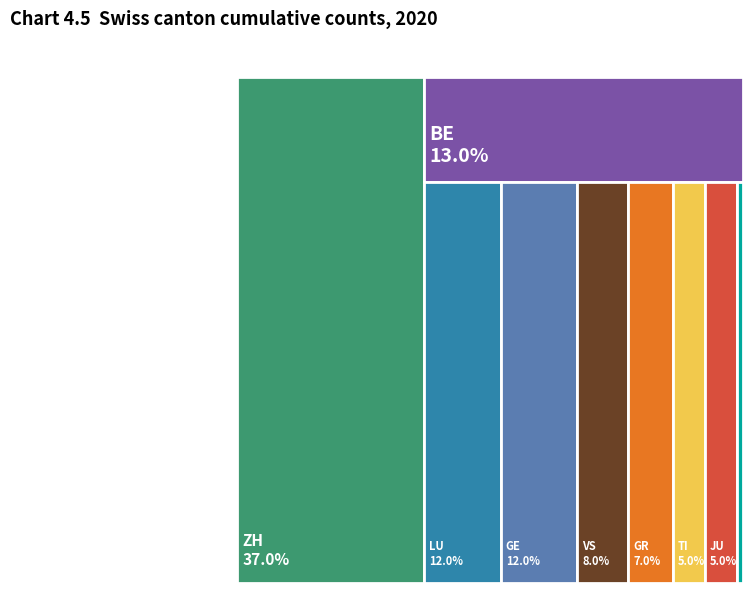

Does AG represent more than half of the total?

No